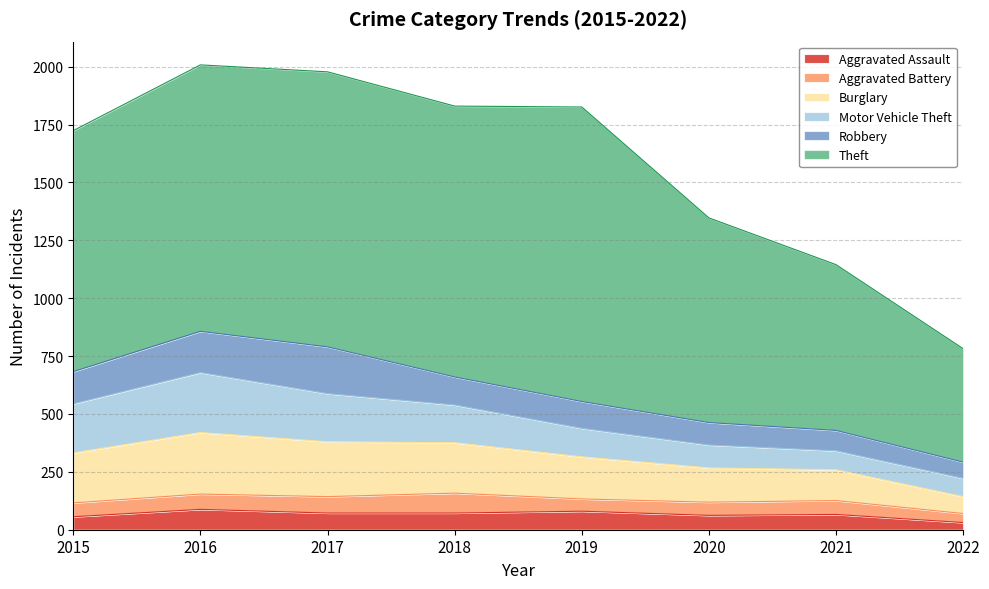

True or false: Motor Vehicle Theft and Aggravated Assault cross at least once.

False